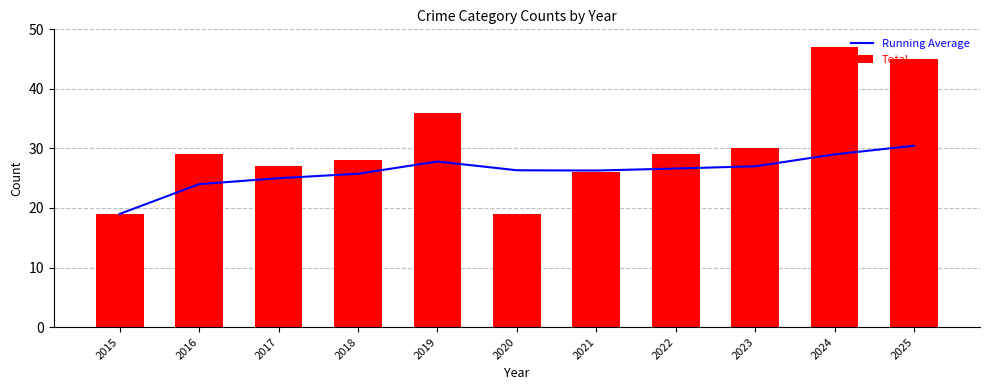

Between 2024 and 2023, which is larger?

2024